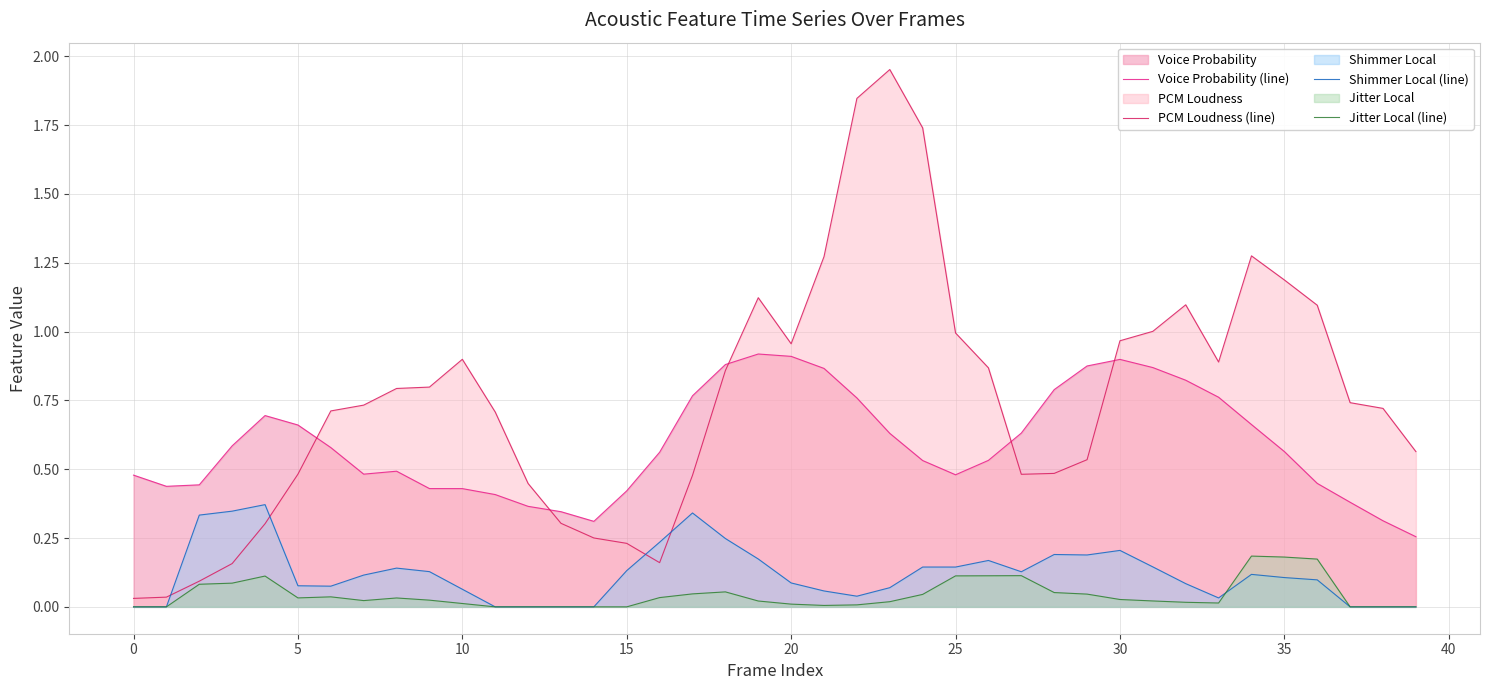

Is it true that PCM Loudness (line) equals 1.1 at 37?

False